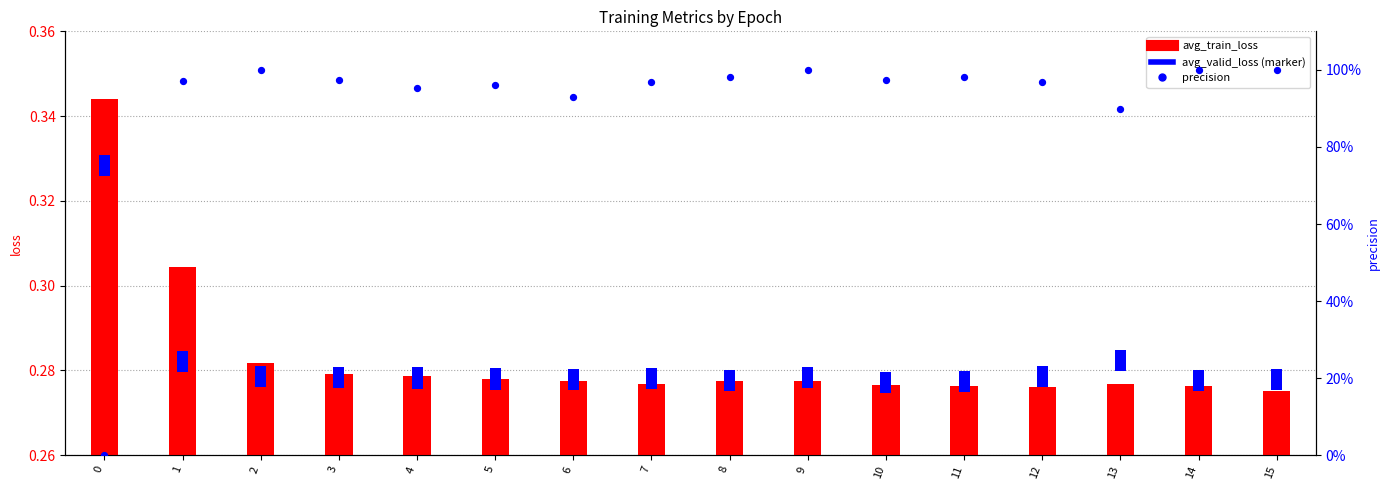

Which series has the widest spread of Y values?

precision